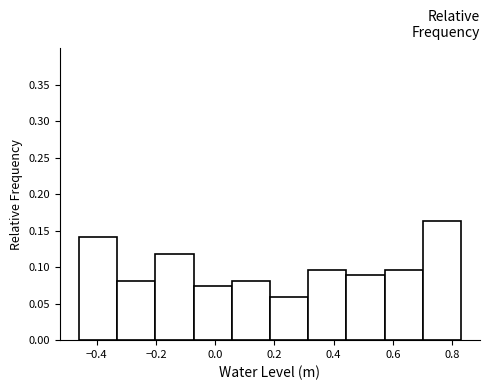

Over which range of the x-axis is the bar tallest?

0.70 to 0.84